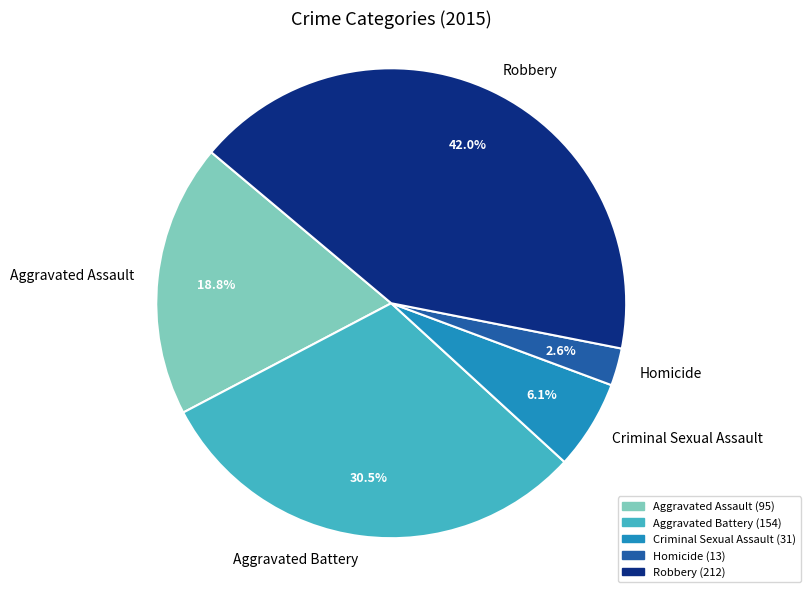

Between Robbery and Criminal Sexual Assault, which is larger?

Robbery